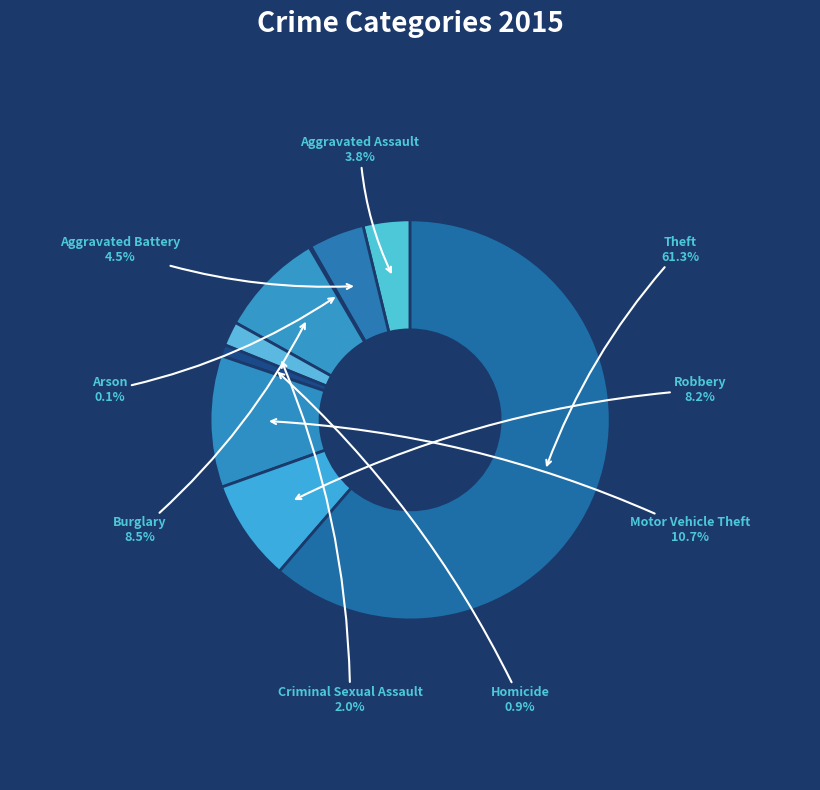

To the nearest percent, what is the average slice percentage?

11%